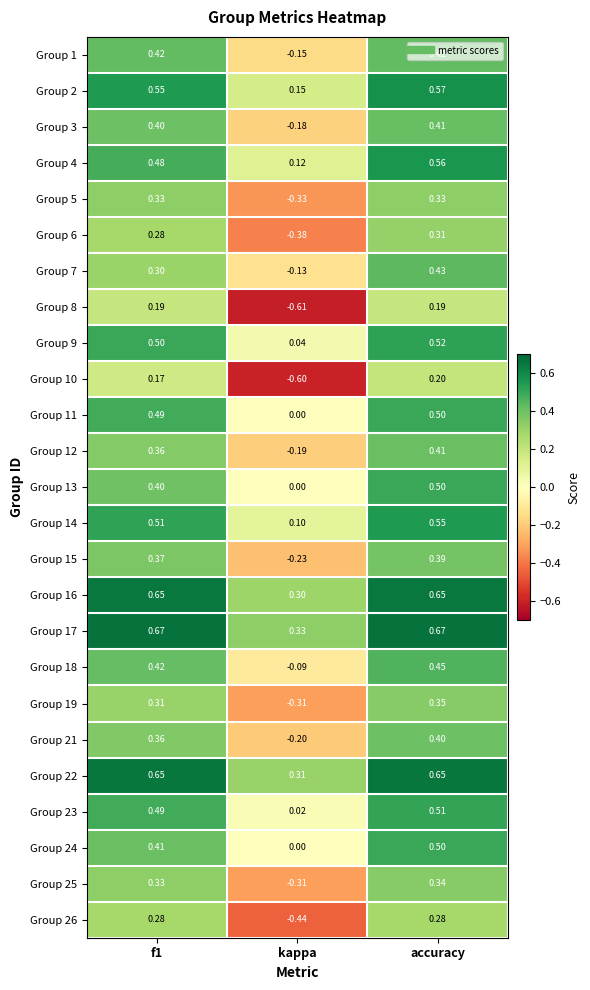

What is the total value across all series at f1?

10.3